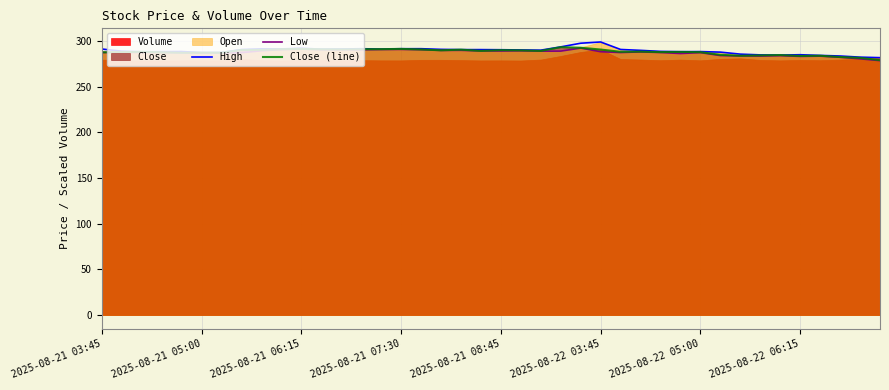

What is the total value across all series at 22?

867.8